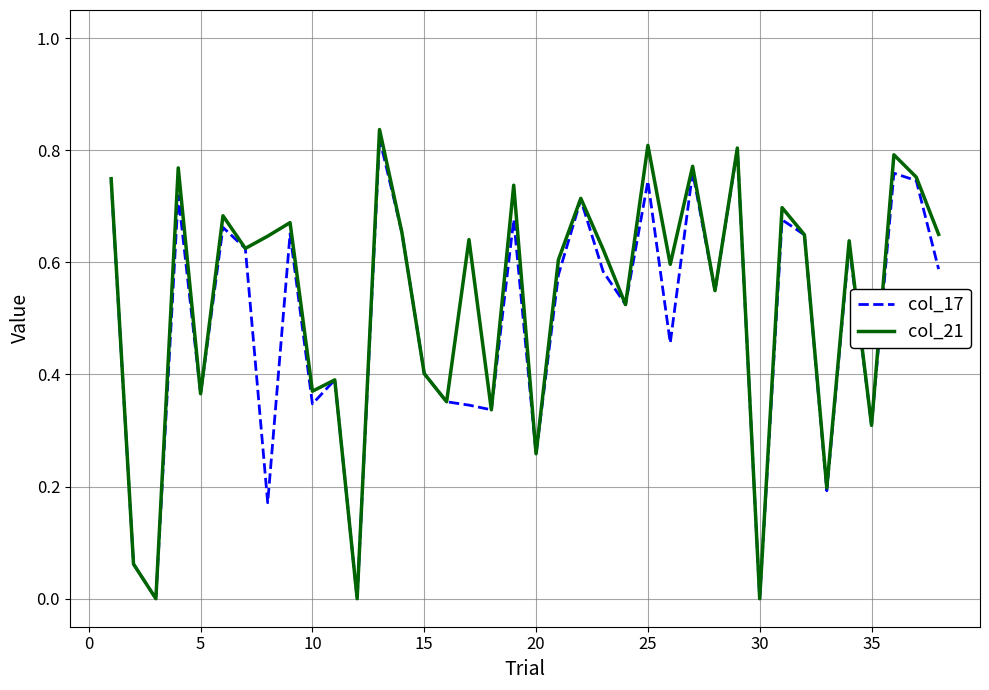

Which series has the widest spread of values?

col_21